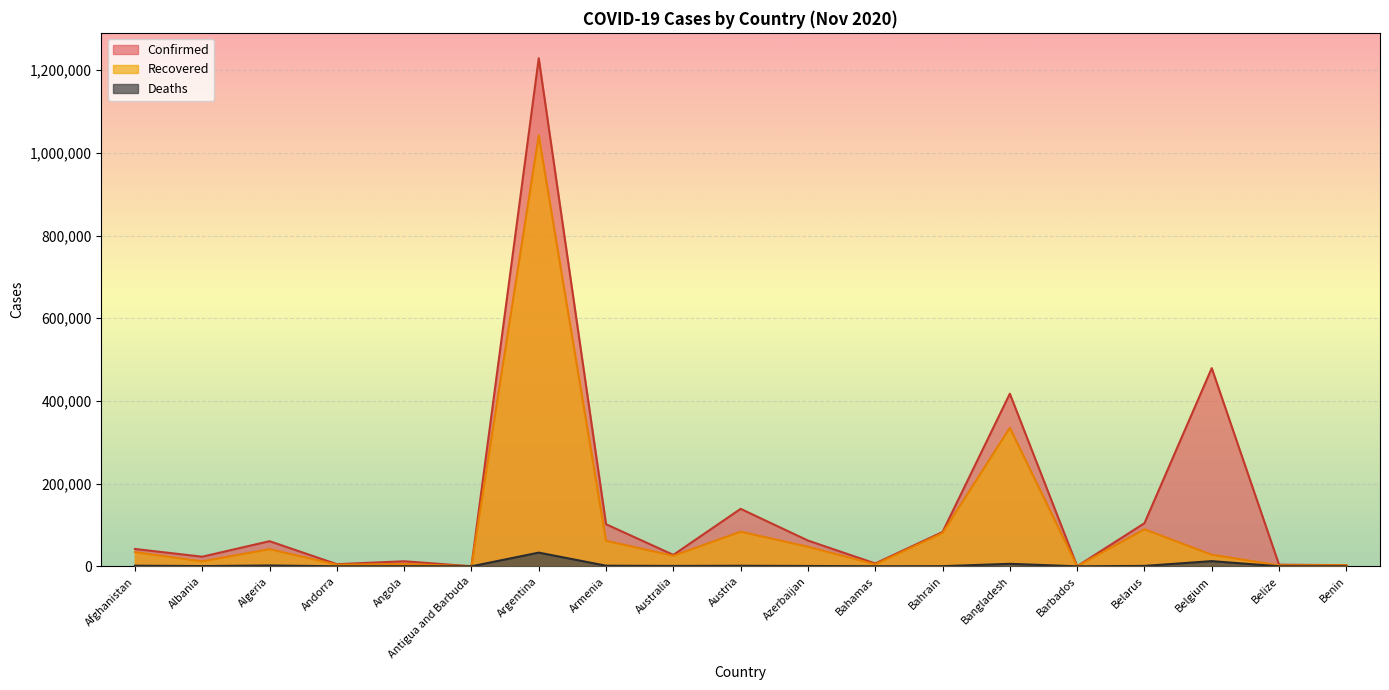

How many series are shown in this chart?

3